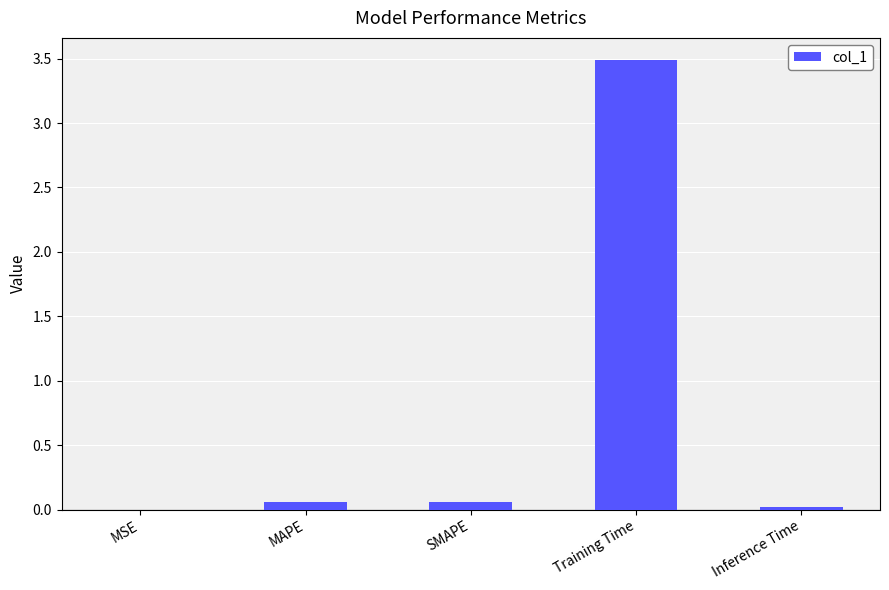

Does the chart contain stacked bars?

No